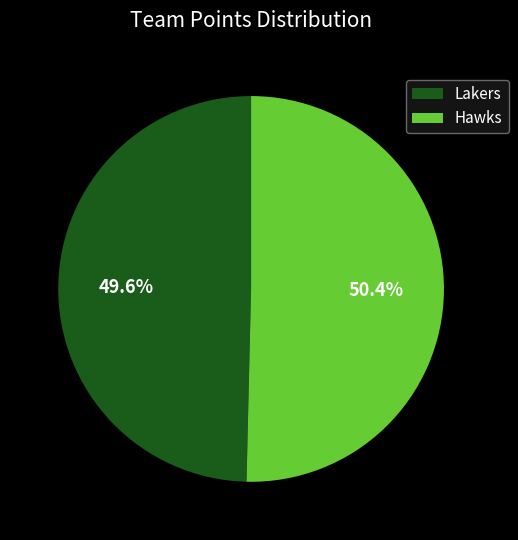

What is the majority slice?

Hawks